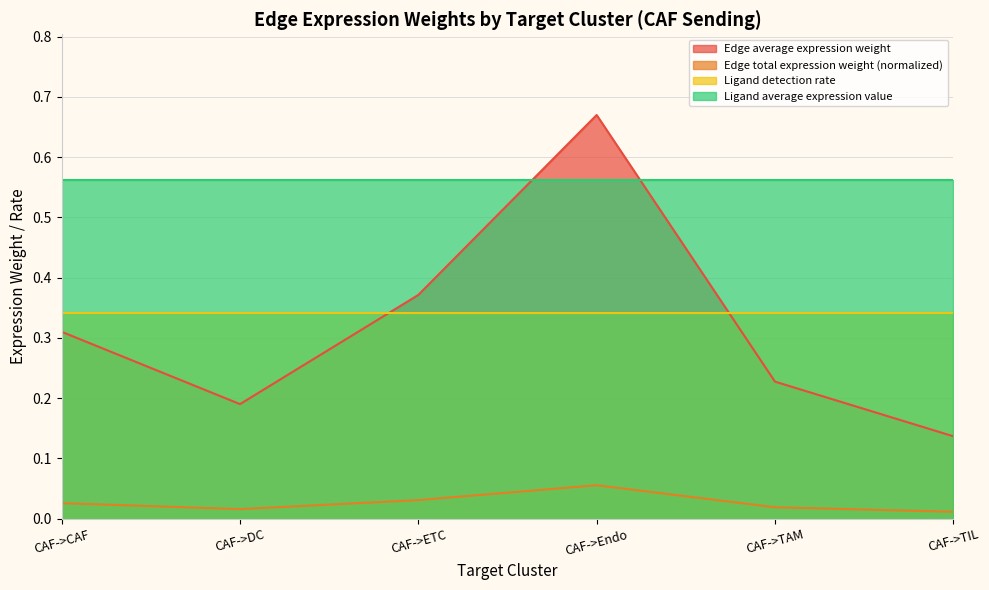

What is the highest value of the Edge total expression weight (normalized) series?

0.1